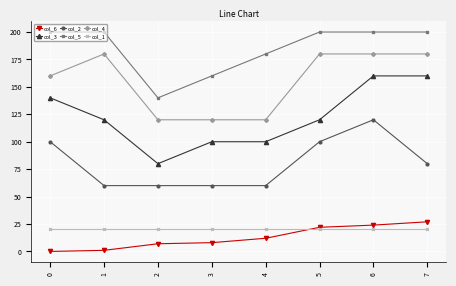

At which category is the sum across all series the highest?

6